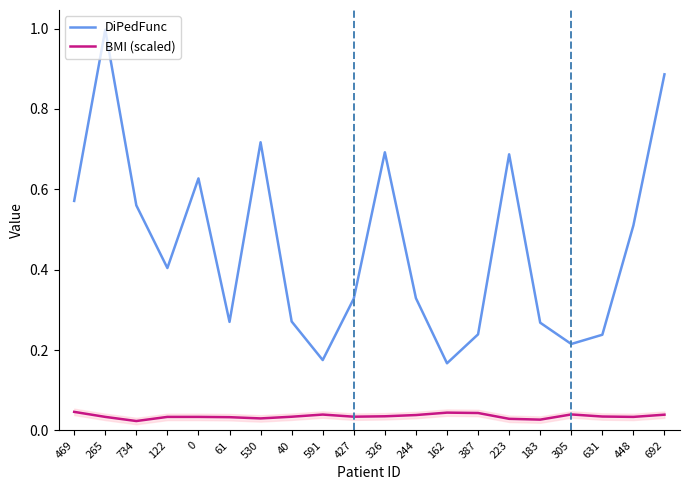

What is the sum of the BMI (scaled) values at 734 and 692?

0.1